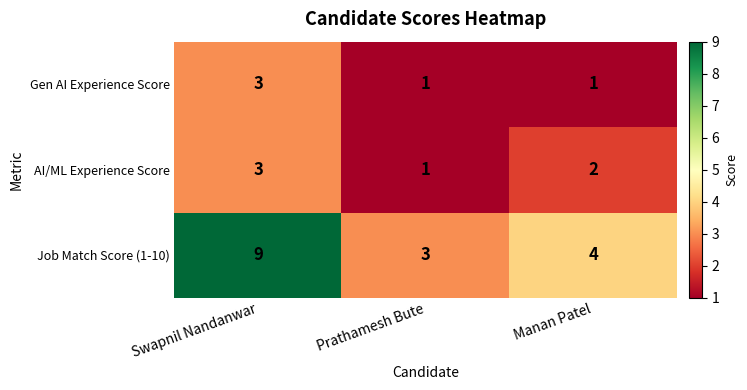

At Manan Patel, list the series in order from largest to smallest.

Job Match Score (1-10), AI/ML Experience Score, Gen AI Experience Score